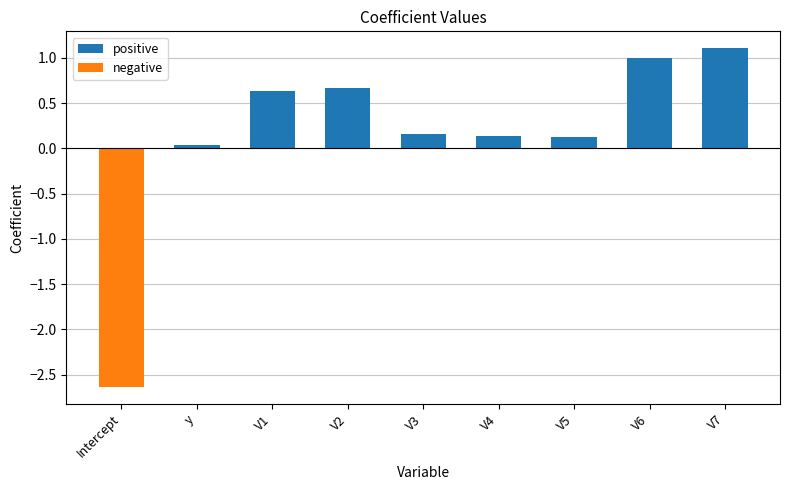

True or false: the data shows 0.0 at V4.

False